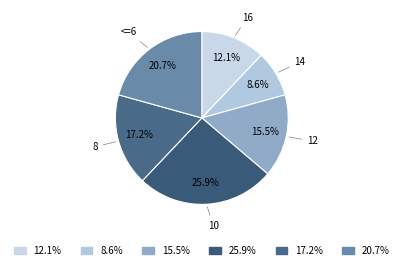

How much of the chart is everything except 14?

91.4%